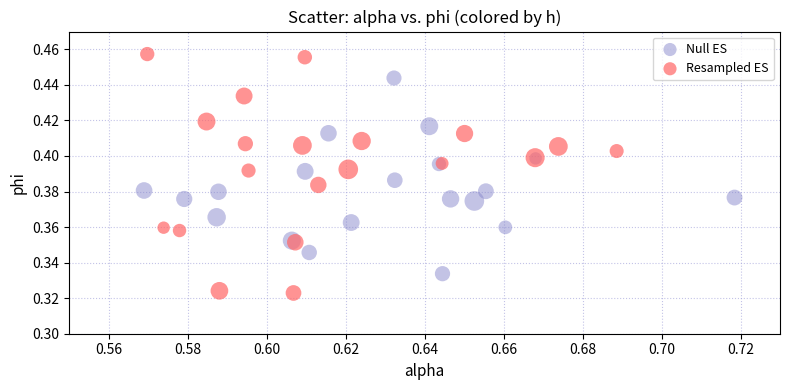

Which series reaches the minimum Y coordinate?

Resampled ES